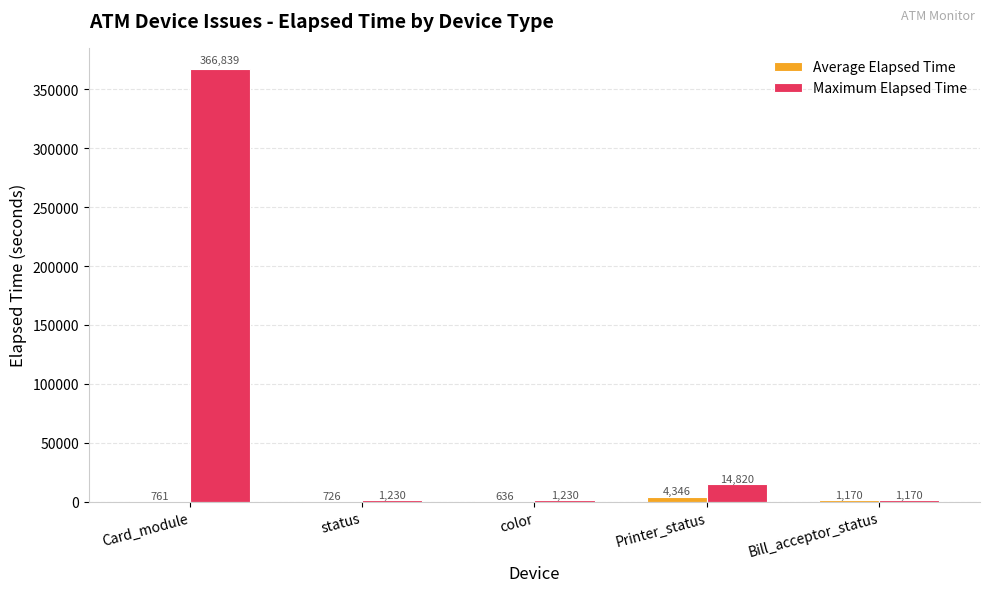

What is the difference between the Average Elapsed Time values at Printer_status and status?

3620.5